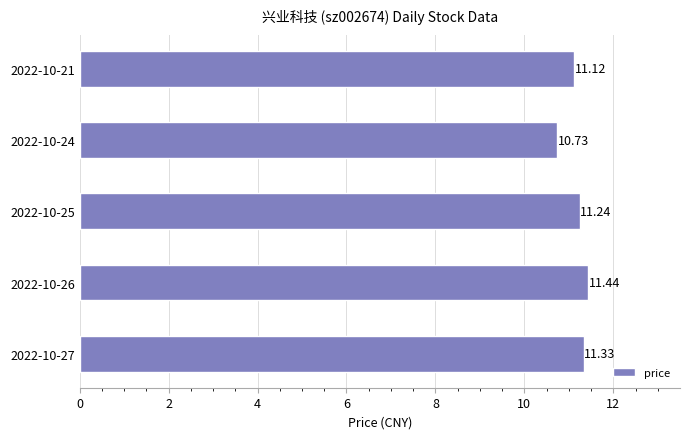

What is the sum of all values?

55.9